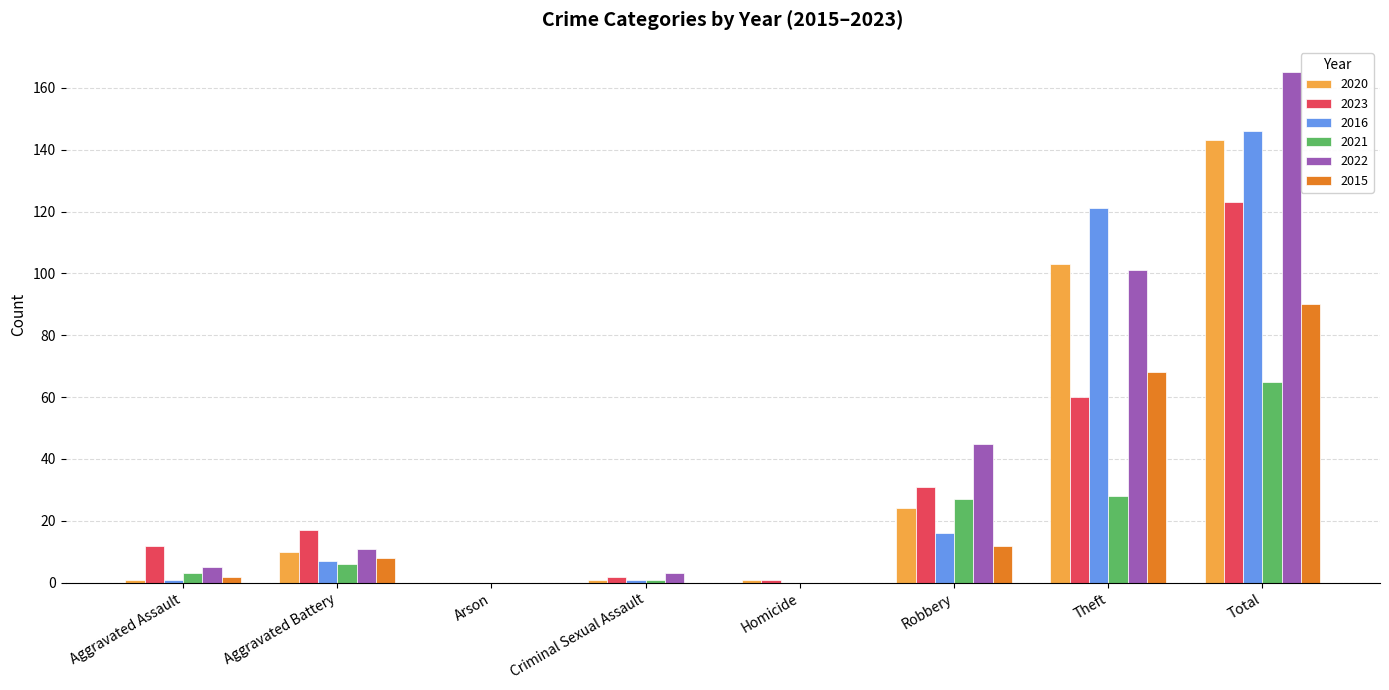

Reading left to right, transcribe all the data shown in this chart.

2020: 1	10	0	1	1	24	103	143
2023: 12	17	0	2	1	31	60	123
2016: 1	7	0	1	0	16	121	146
2021: 3	6	0	1	0	27	28	65
2022: 5	11	0	3	0	45	101	165
2015: 2	8	0	0	0	12	68	90